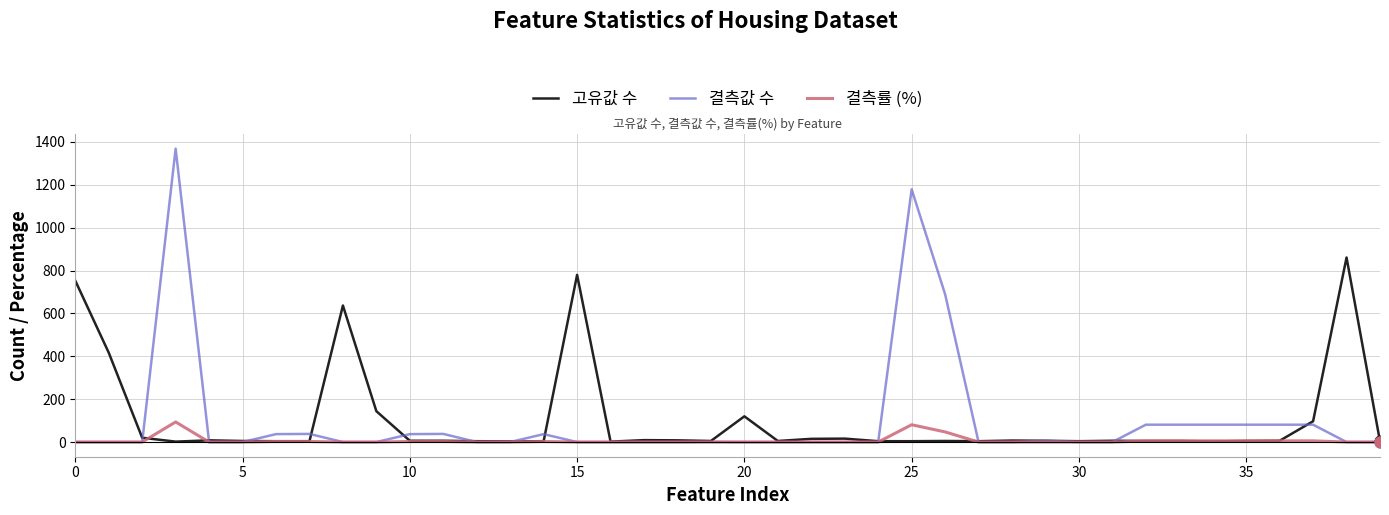

What is the maximum value for 고유값 수?

861.0